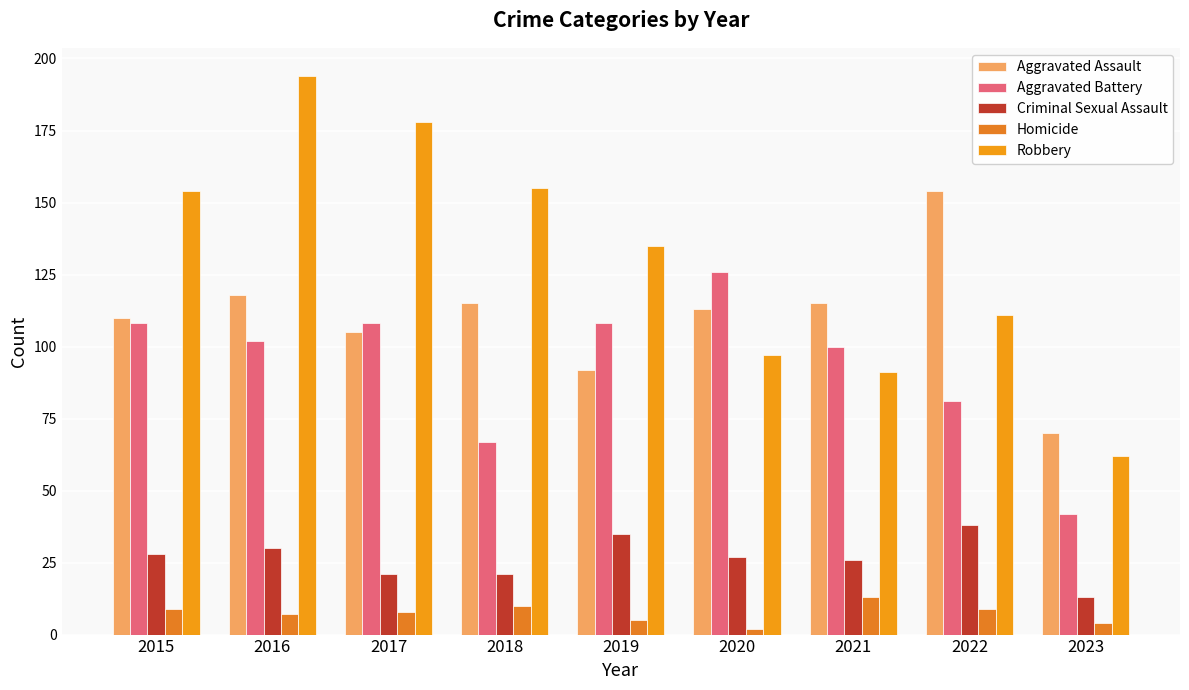

How many values in the Robbery series are below 135?

4